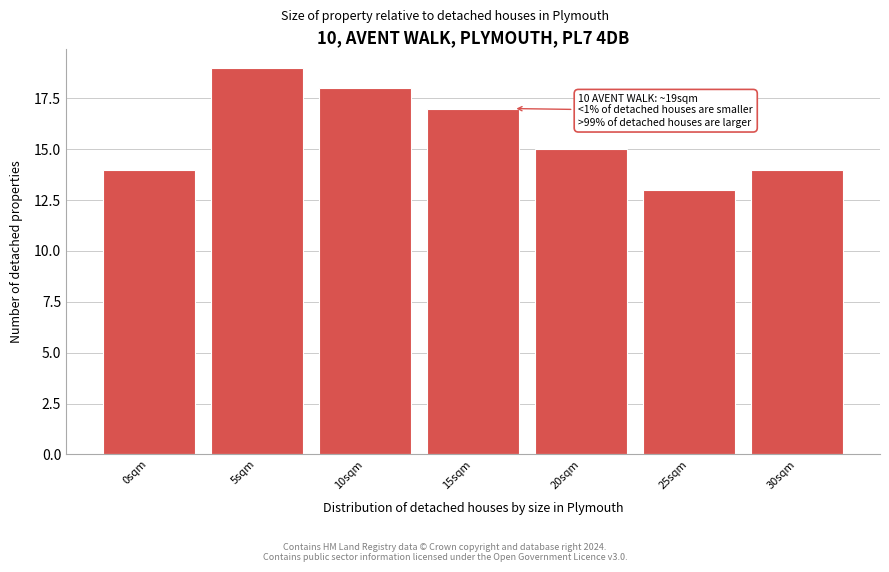

Reading right to left, transcribe all the data shown in this chart.

14	13	15	17	18	19	14